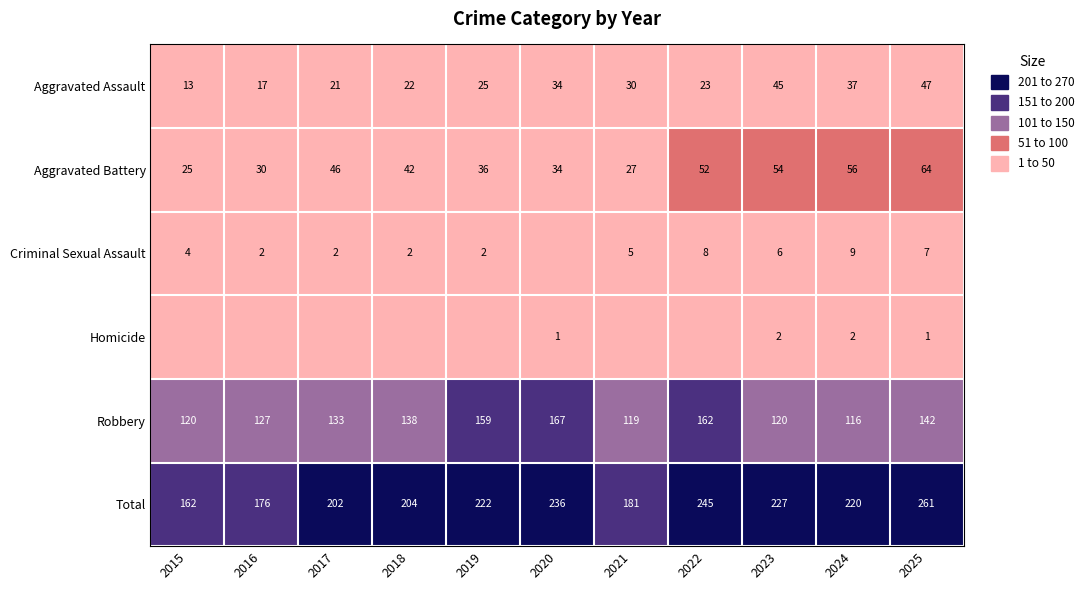

The Criminal Sexual Assault series shows 5 at 2021. True or false?

True